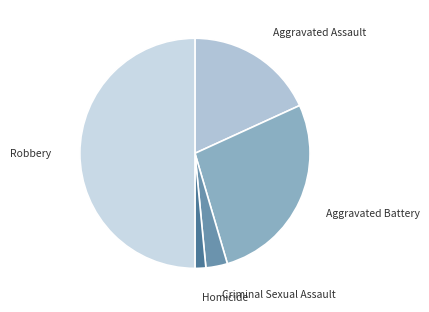

Combined, do Aggravated Battery and Homicide account for over 50%?

No